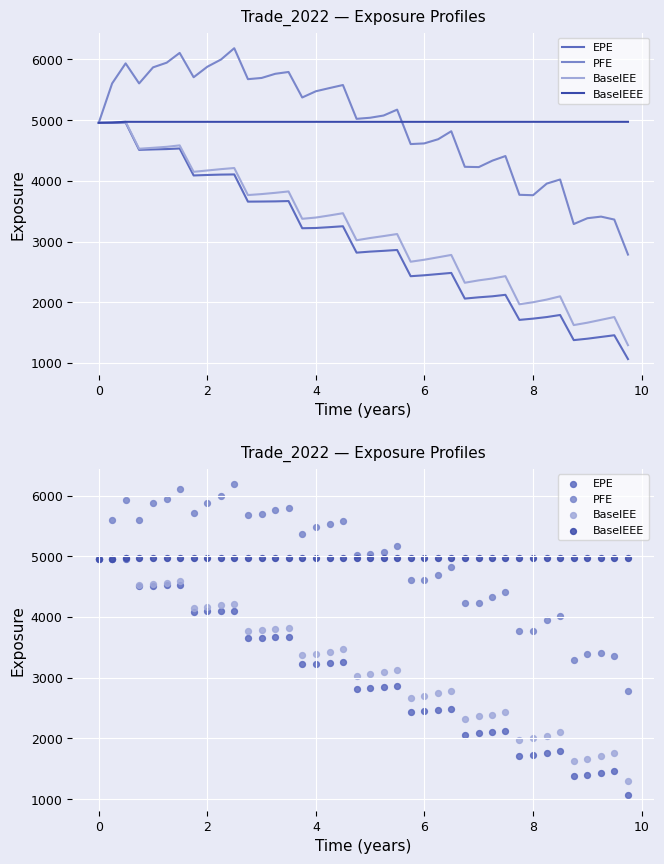

Which series has the widest spread of Y values?

EPE